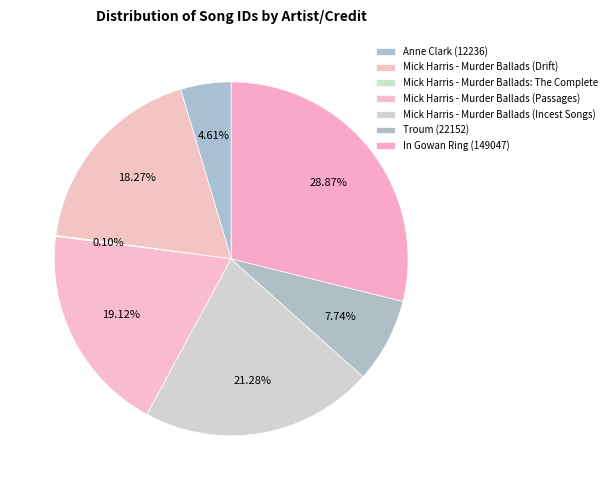

Which slice is the smallest?

Mick Harris - Murder Ballads: The Complete